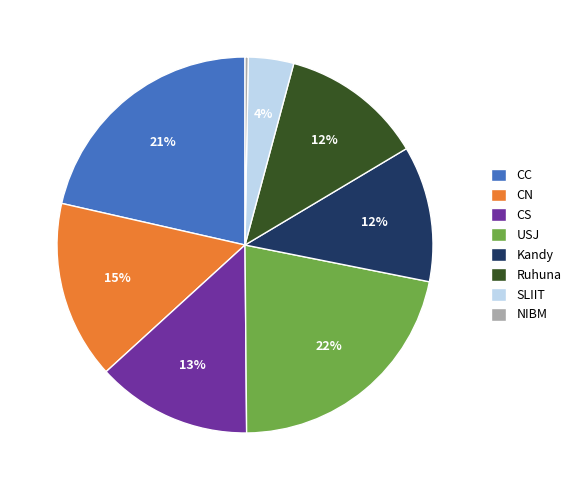

True or false: CC accounts for 32% of the total.

False